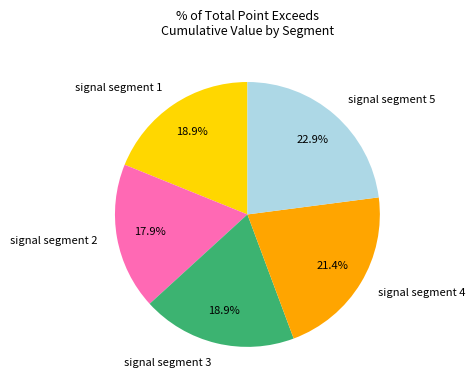

The signal segment 3 slice represents 19% of the pie. True or false?

True